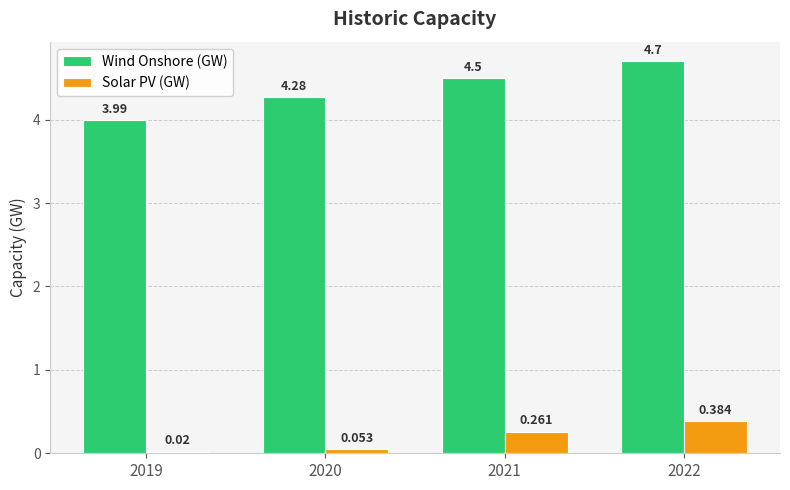

Where is Solar PV (GW) nearest to the value 0?

2019